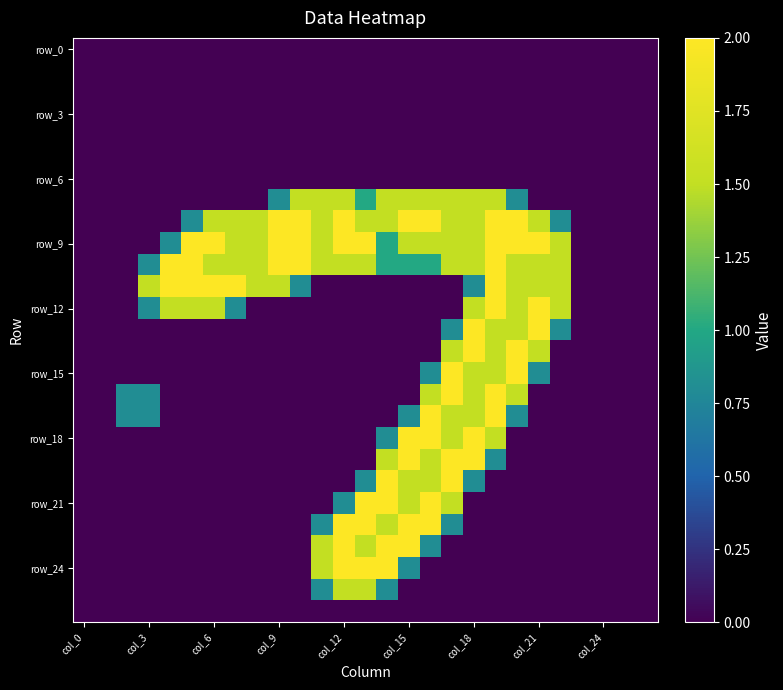

Which series has the largest total across all categories?

row_9